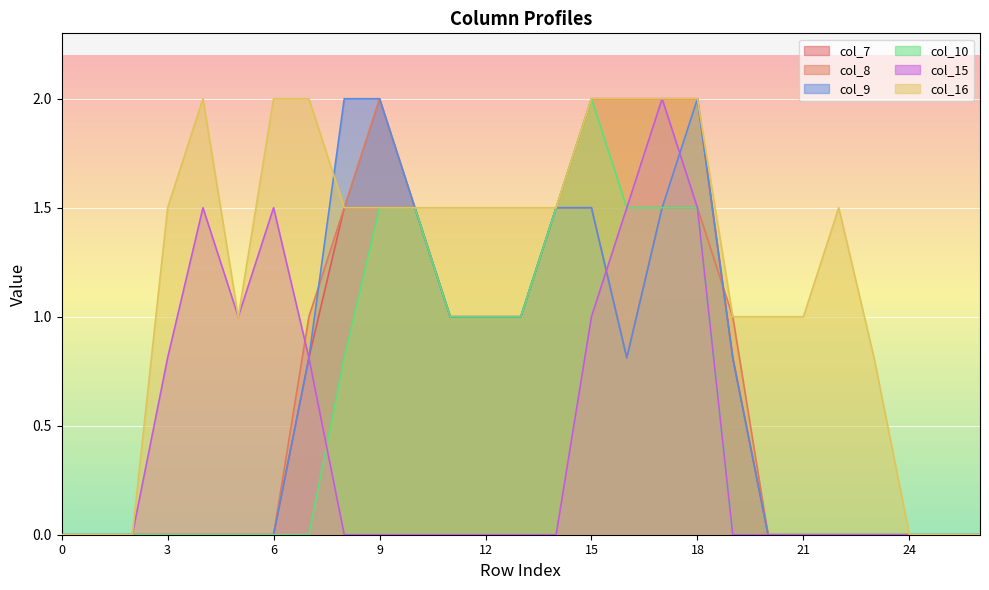

Which series changed the most between 14 and 19?

col_10